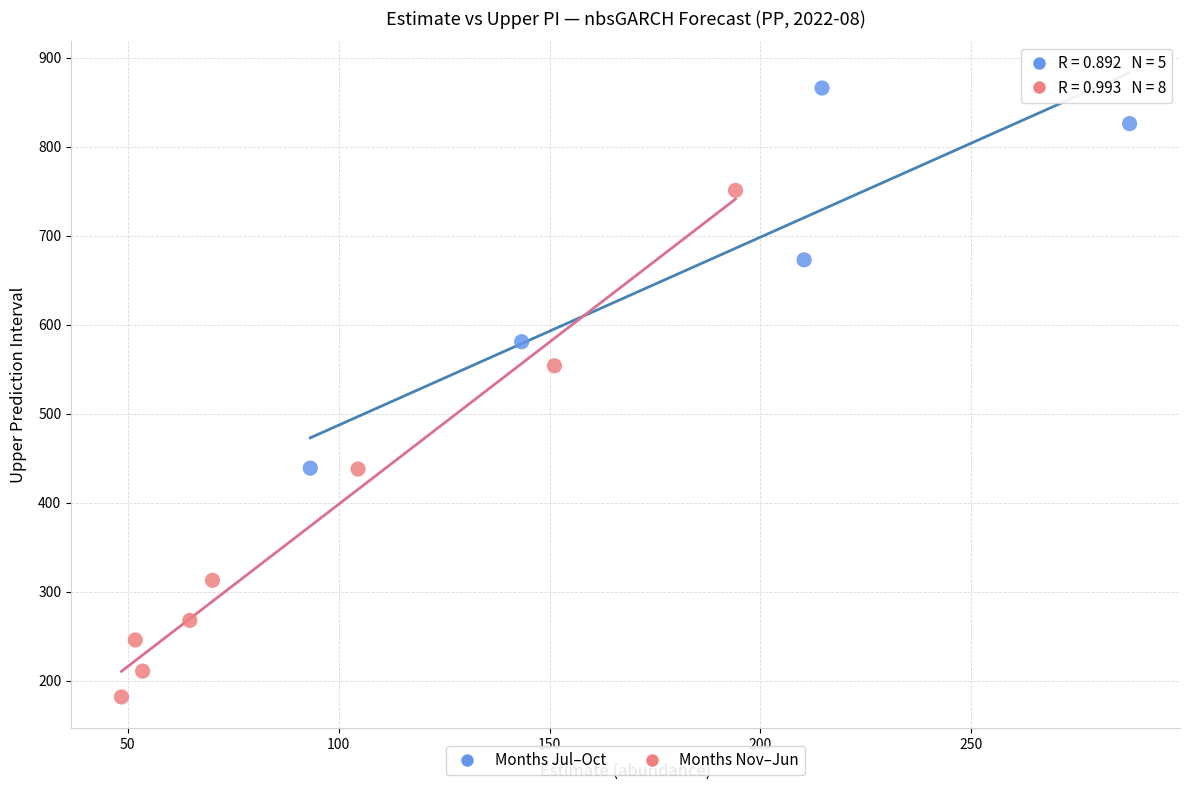

What are all the series names shown in the legend?

Months Jul–Oct, Months Nov–Jun